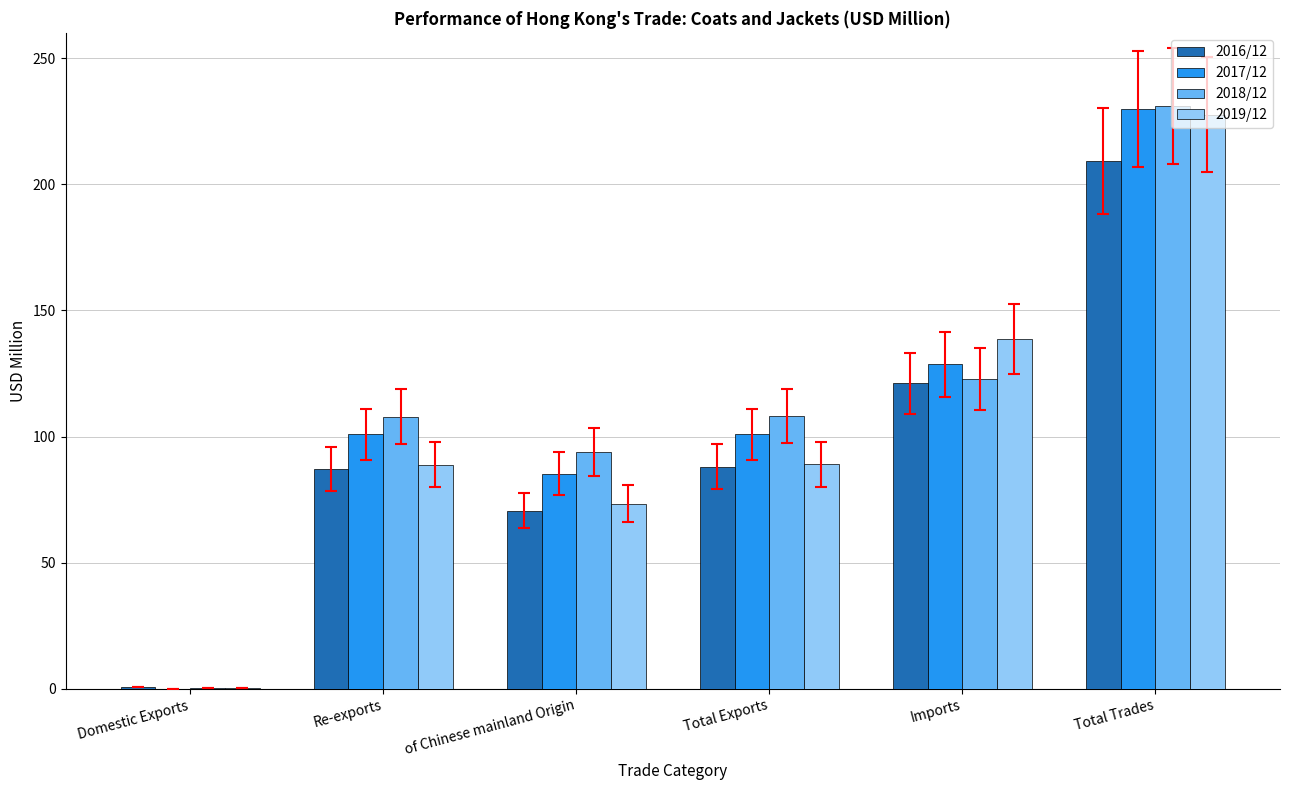

How many data points does each series have?

6